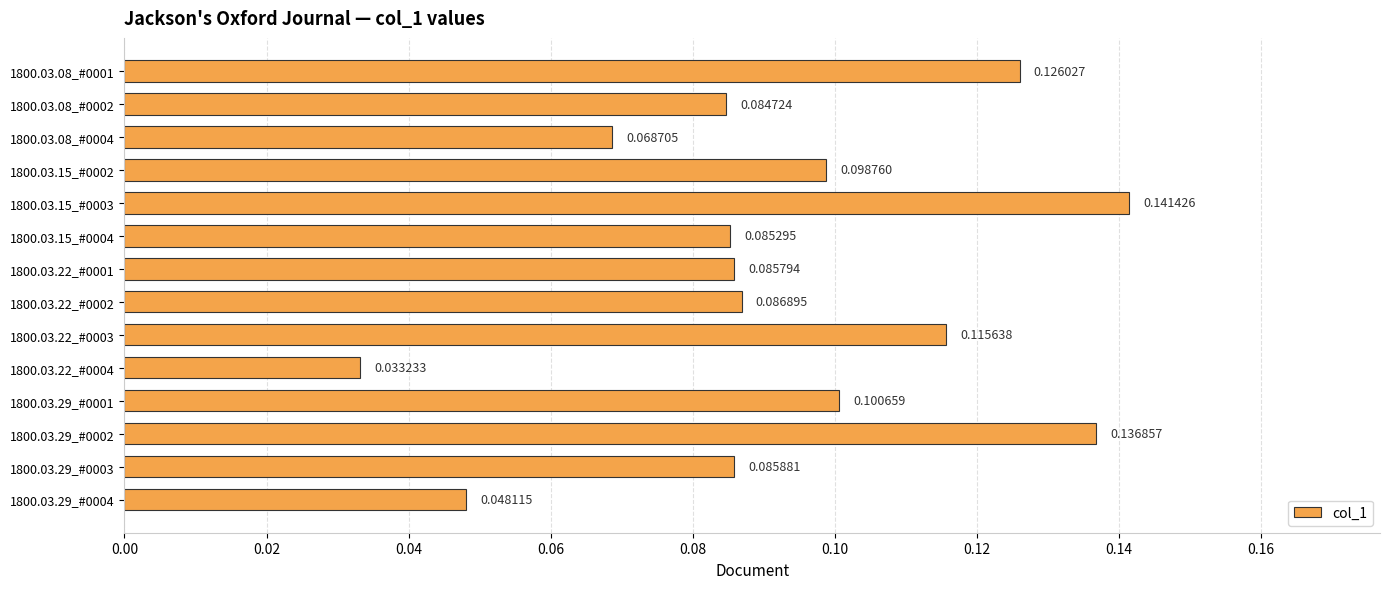

How many values are between 0 and 1?

14